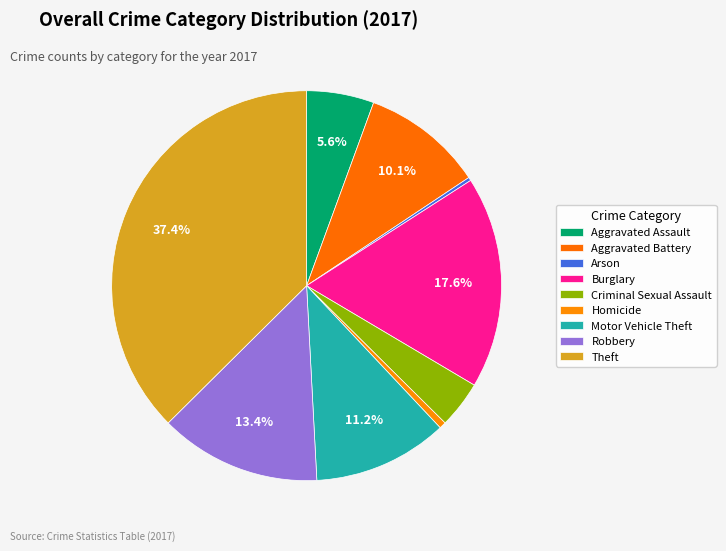

What is the ratio of the value at Theft to the value at Robbery?

2.8